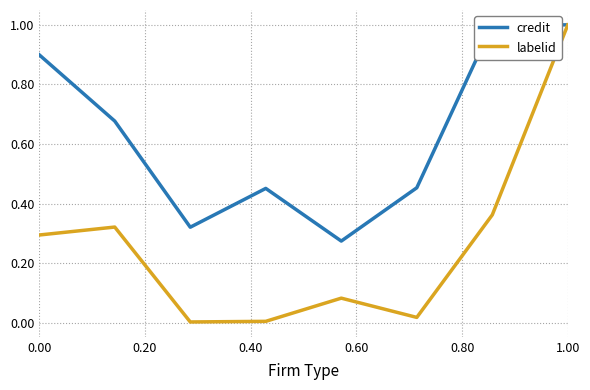

What is the maximum value shown in the chart?

1.0